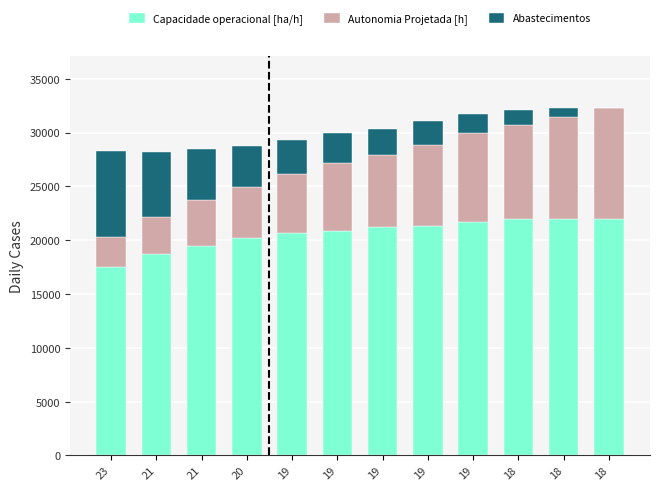

What is the difference between the second highest and second lowest values in the Capacidade operacional [ha/h] series?

3307.8